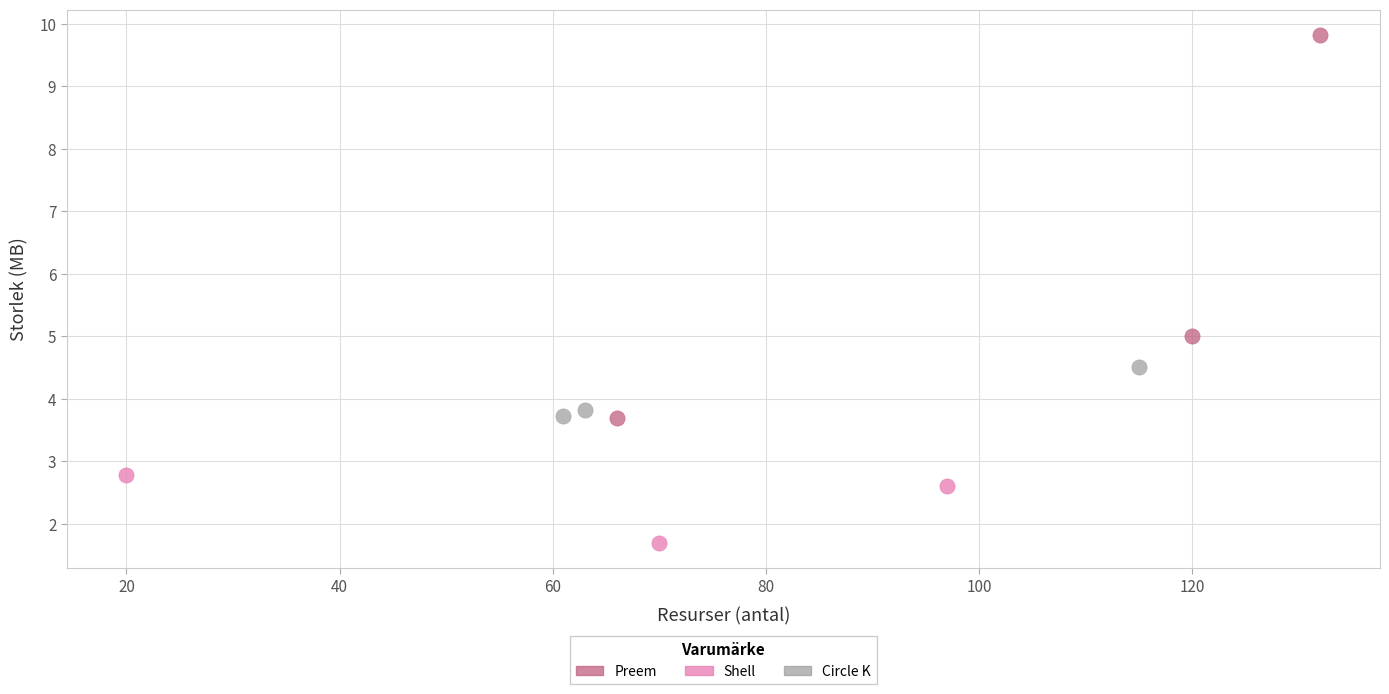

Which series reaches the maximum Y coordinate?

Preem